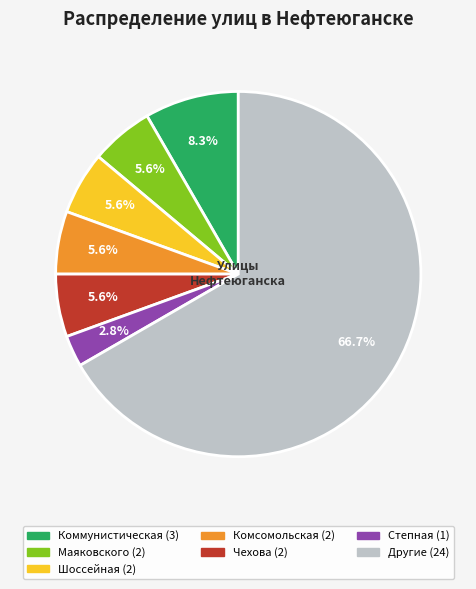

Is there any slice that represents more than half of the pie?

Yes